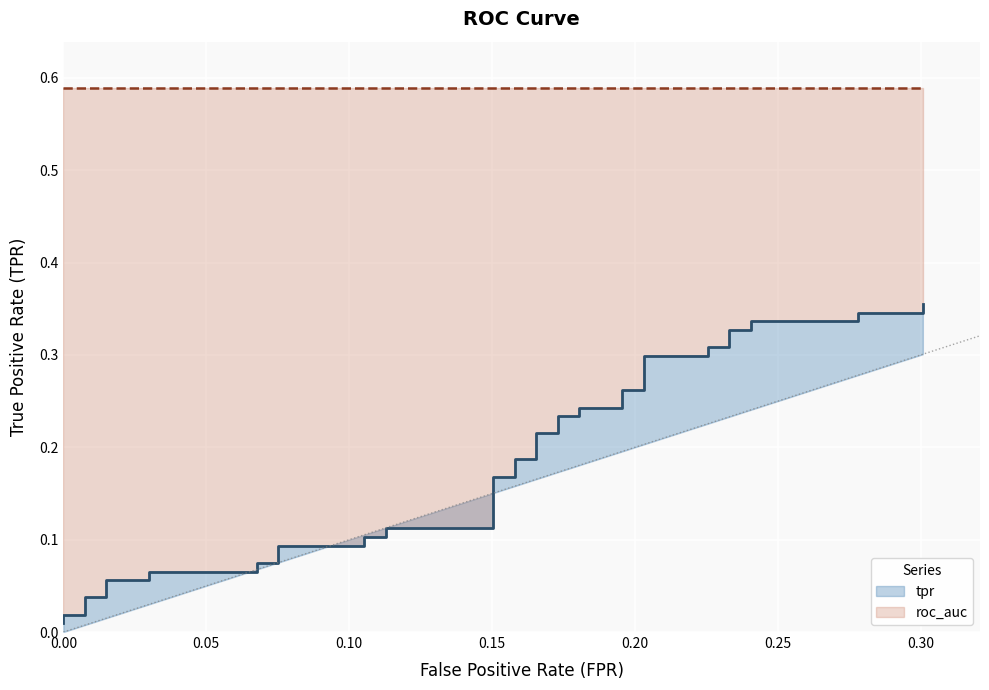

True or false: the data shows 0.5 at 29.

False